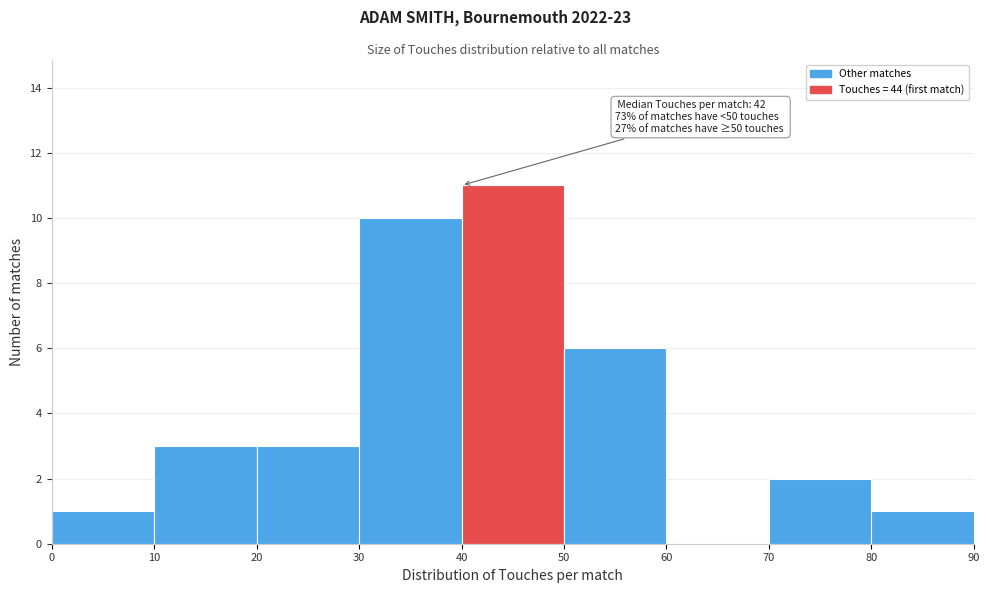

Which range on the x-axis has the tallest bar?

40 to 50